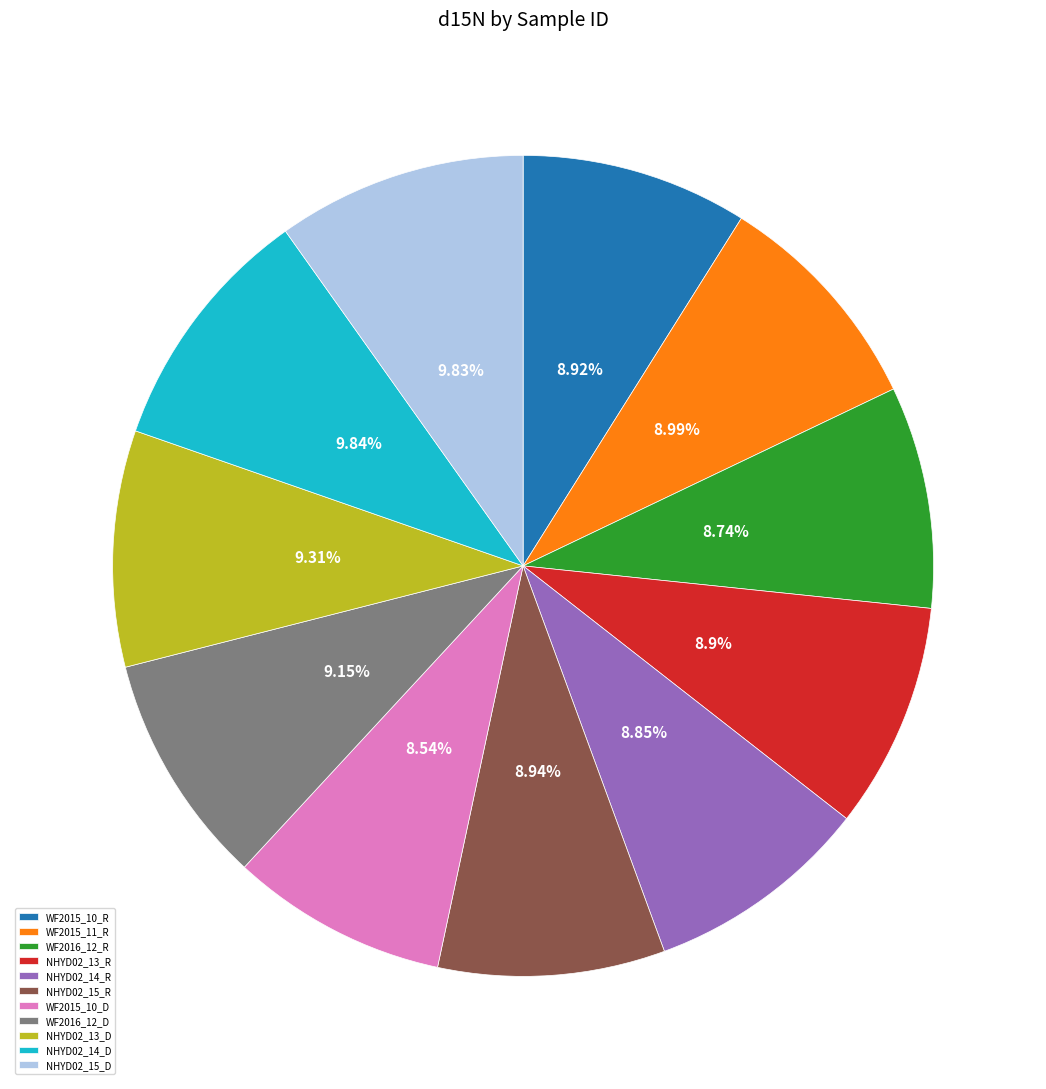

To the nearest percent, what is the average slice percentage?

9%